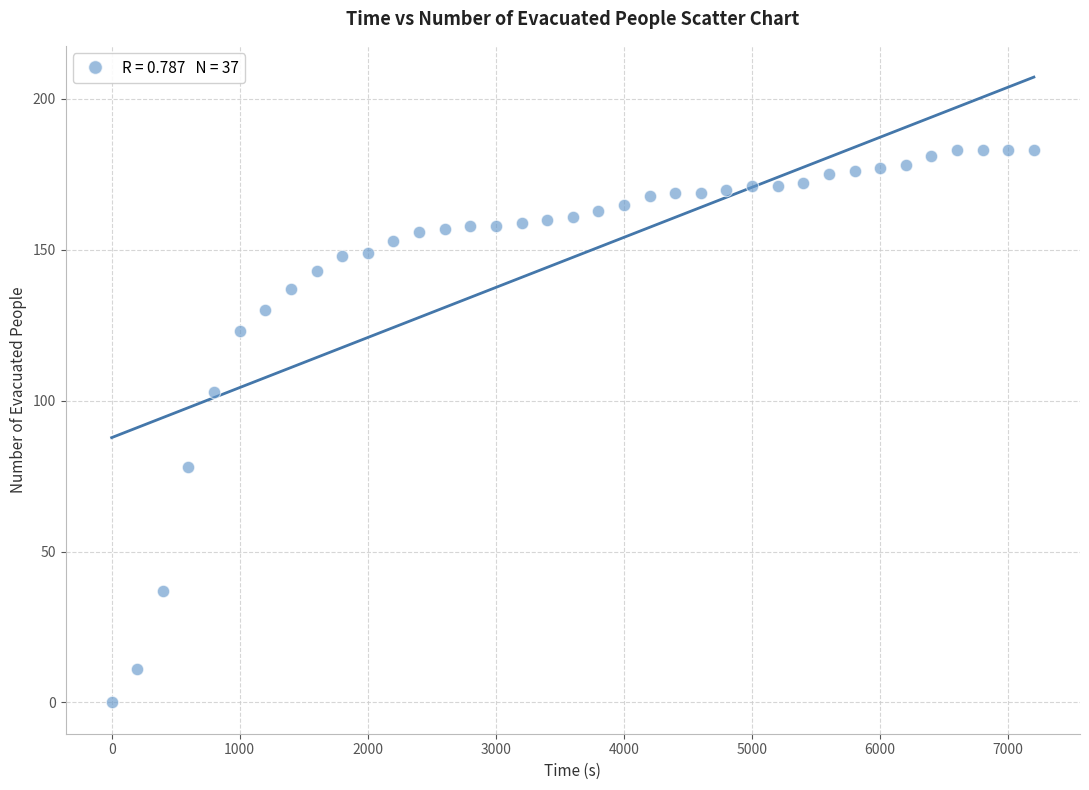

What is the range of Y values (max minus min)?

183